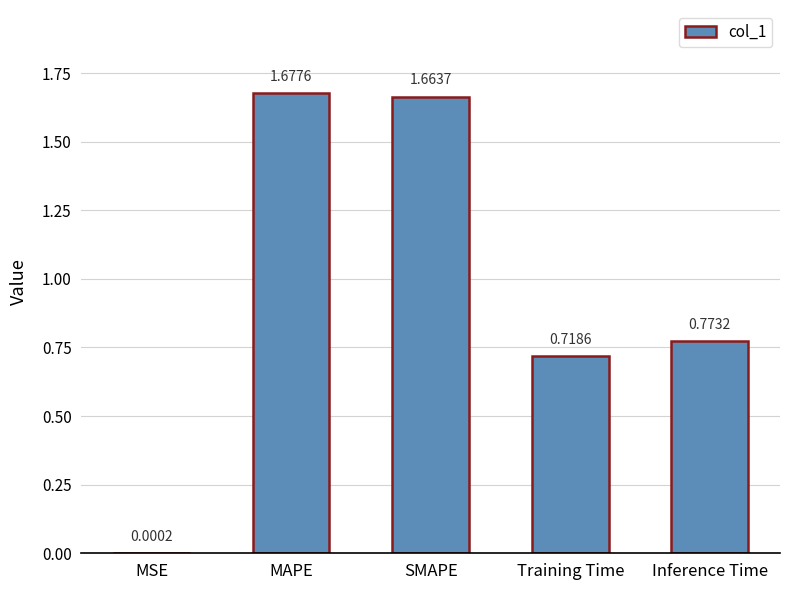

Which has a higher value, Training Time or MAPE?

MAPE